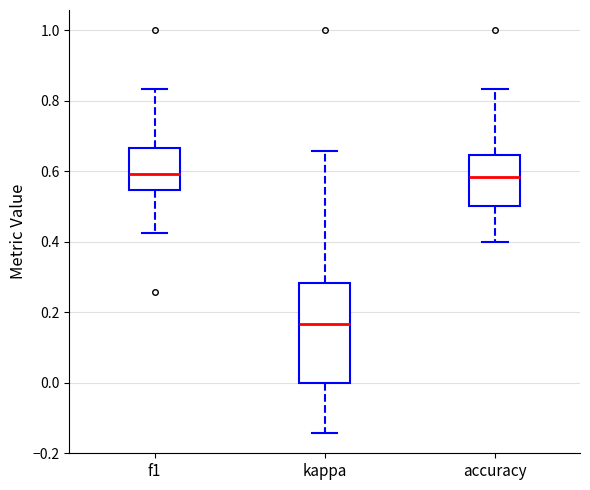

Where is the lower edge of the box for kappa on the y-axis? The values are not printed on the chart, so give them approximately, as read against the axis.

0.00